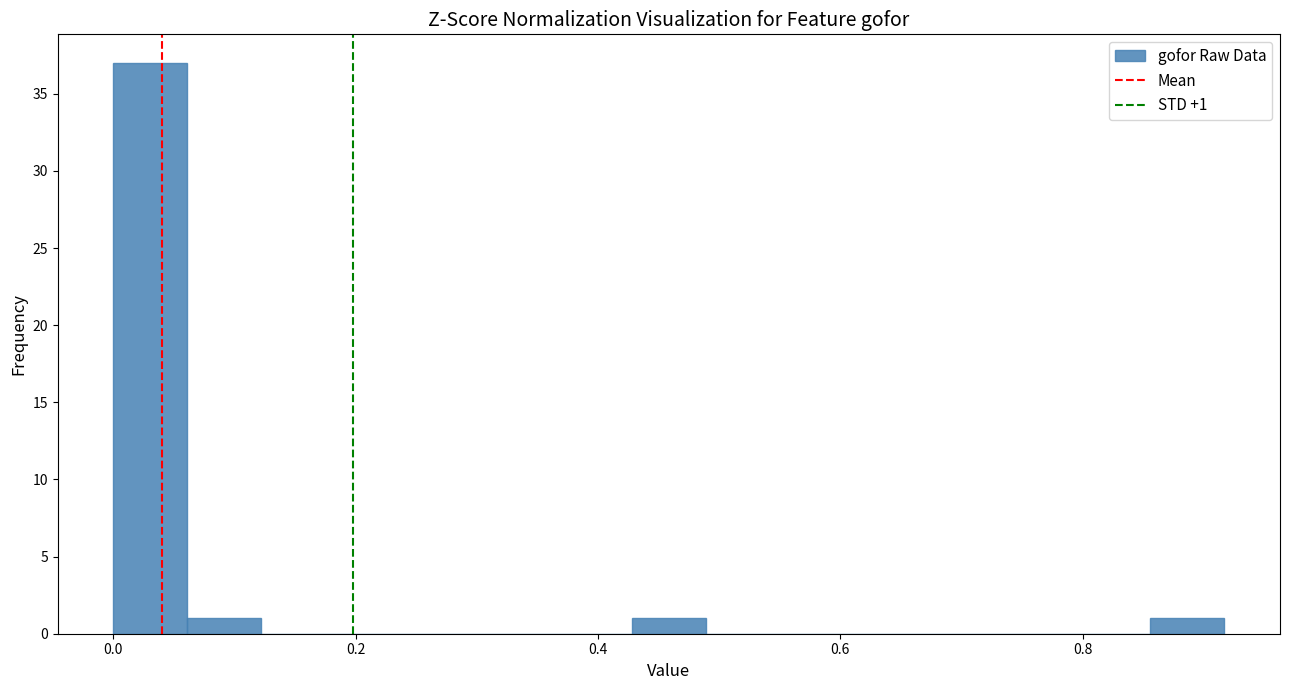

Read against the x-axis, roughly where is the centre of the tallest bar?

0.04